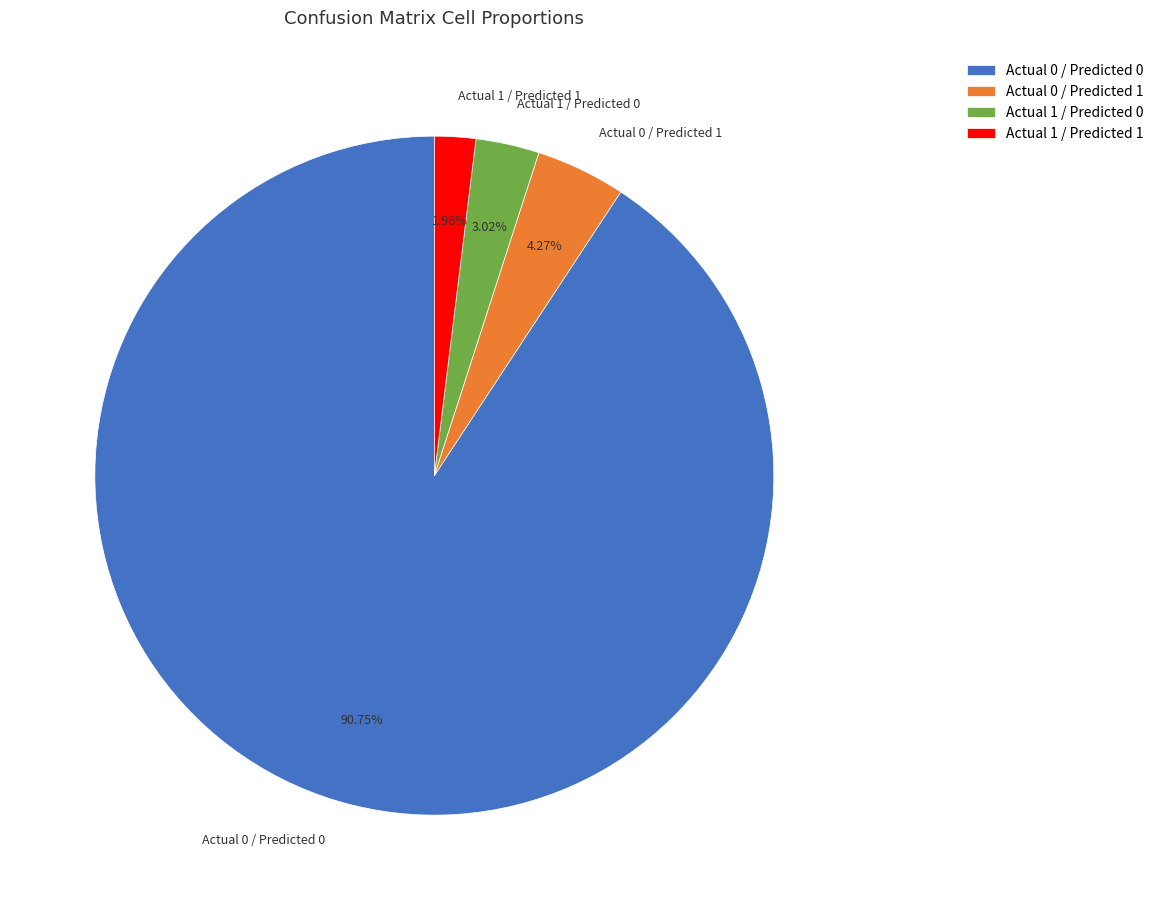

True or false: Actual 1 / Predicted 1 accounts for 2% of the total.

True